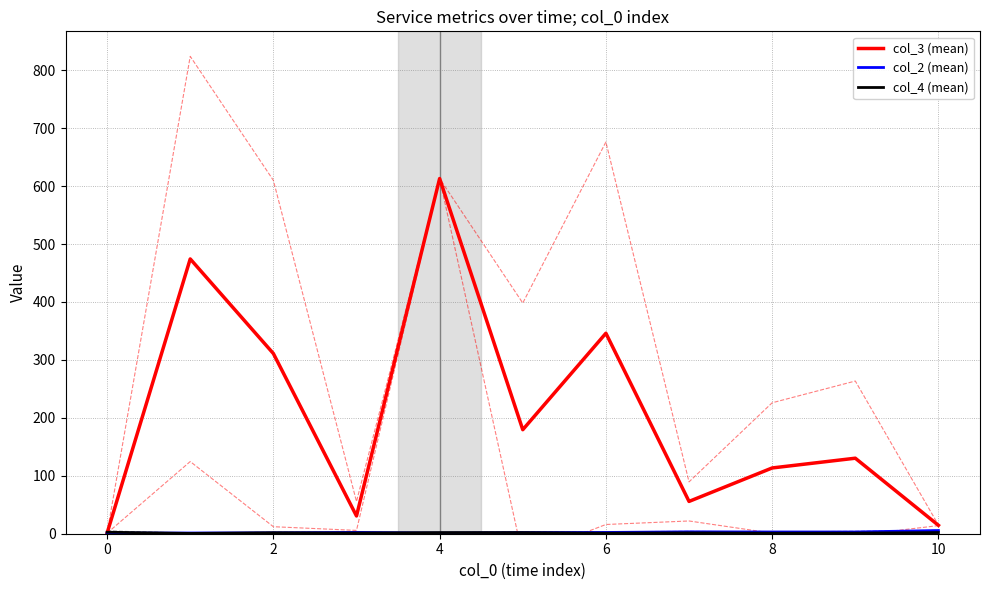

True or false: col_2 (mean) and col_3 (mean) intersect in this chart.

False